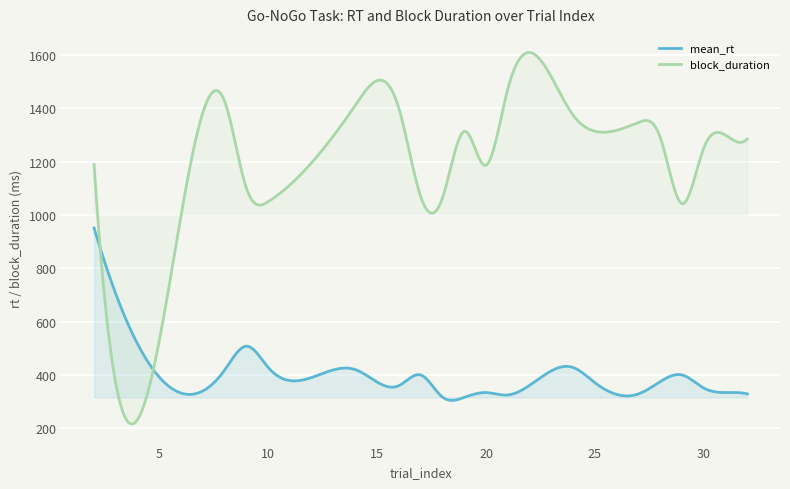

Is the value of block_duration at 21 greater than the value of mean_rt at 28?

Yes